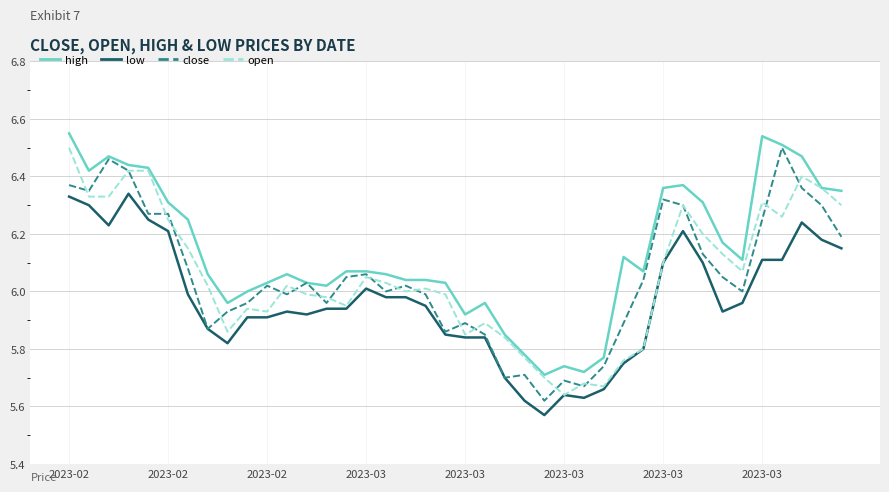

Which series has the largest total across all categories?

high